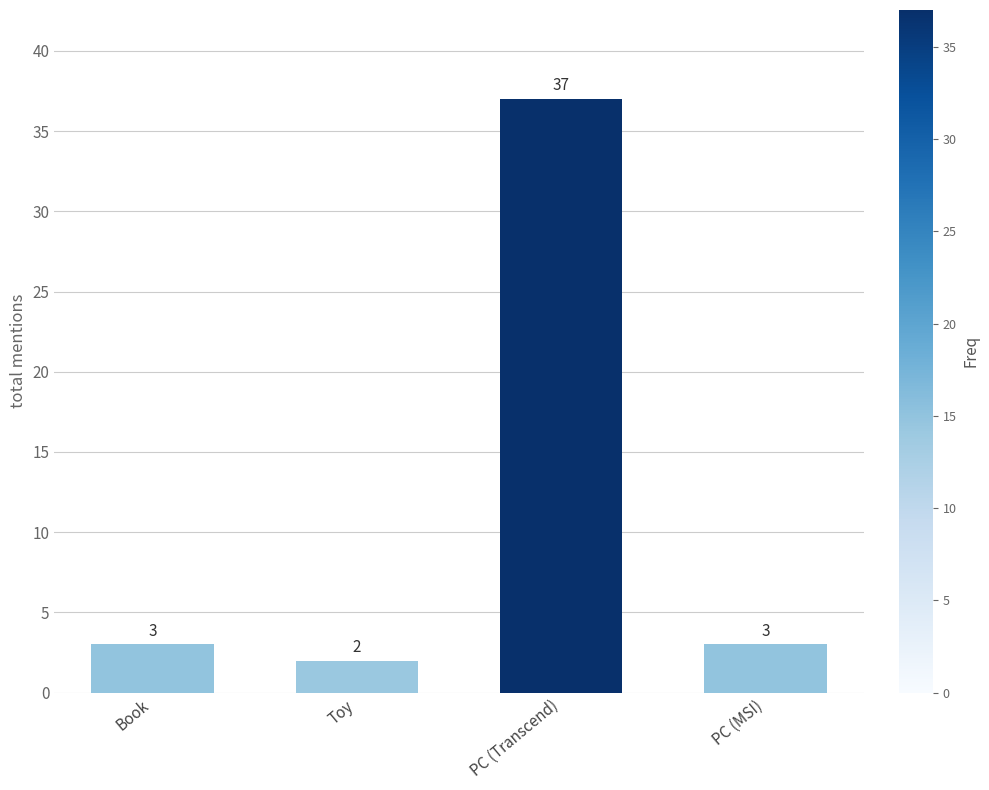

How many data points does each series have?

4